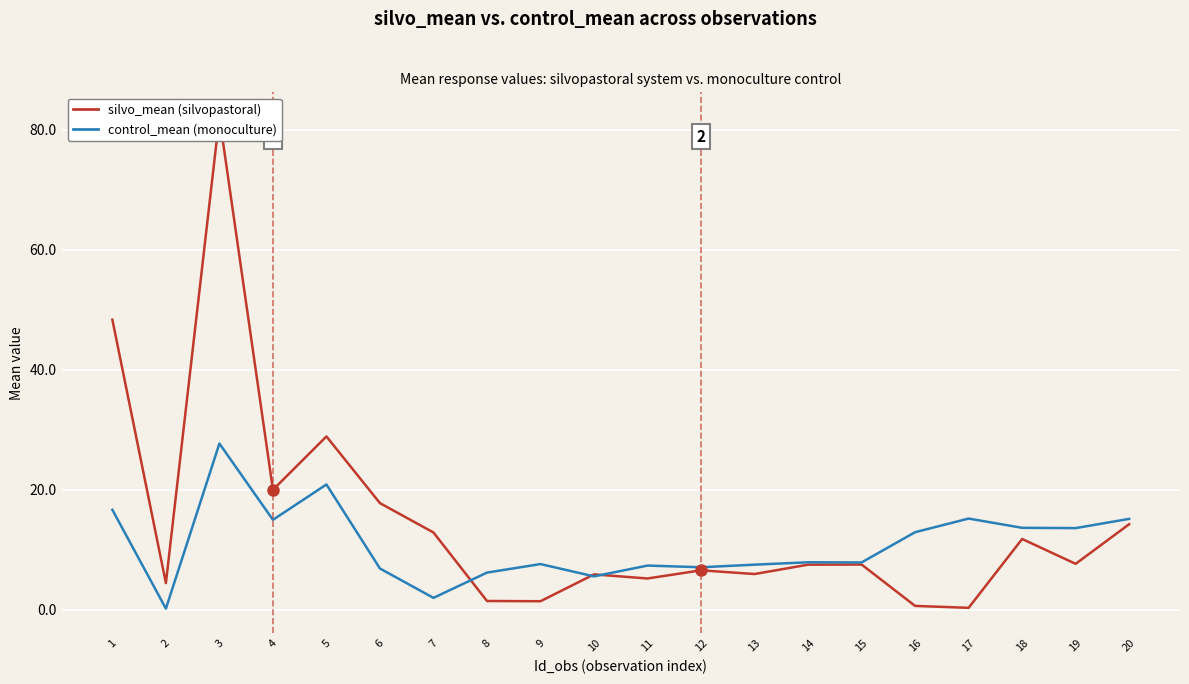

How many lines are shown in the chart?

2